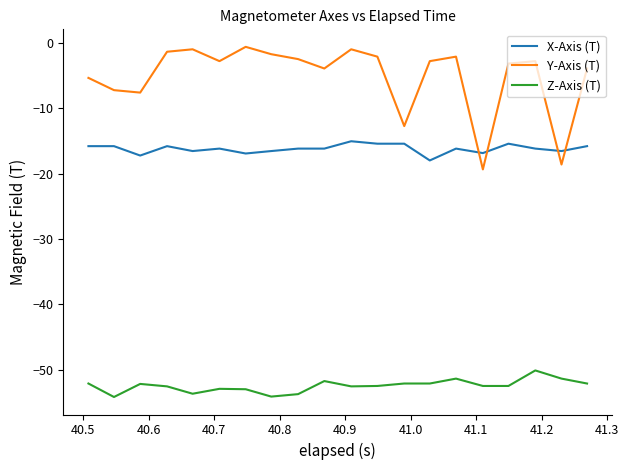

True or false: Z-Axis (T) and Y-Axis (T) intersect in this chart.

False